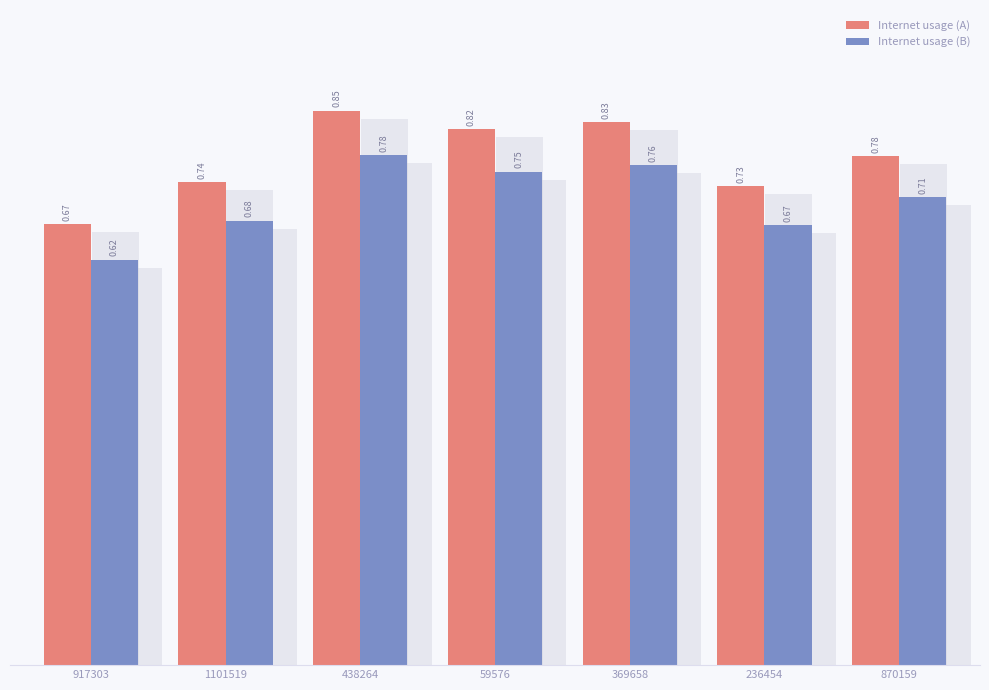

At 59576, list the series in order from largest to smallest.

Internet usage (A), Internet usage (B)